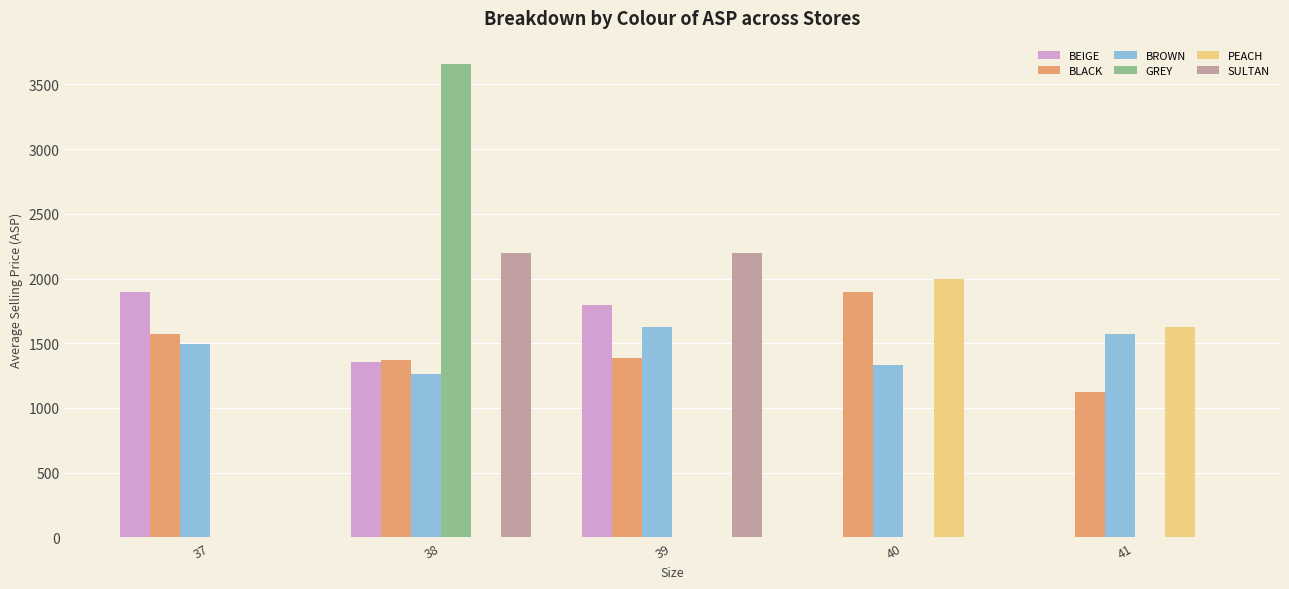

Are the bars horizontal?

No